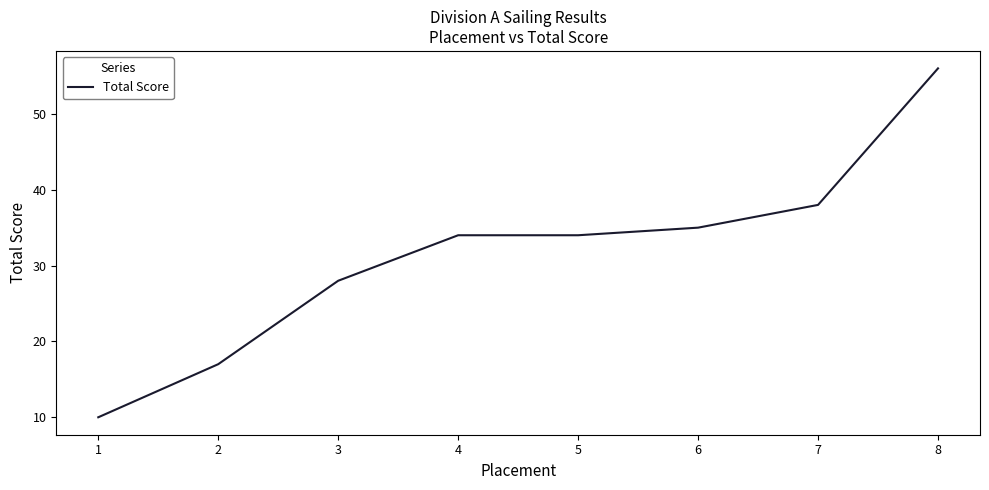

What value does the data have at 5, to the nearest 10?

30